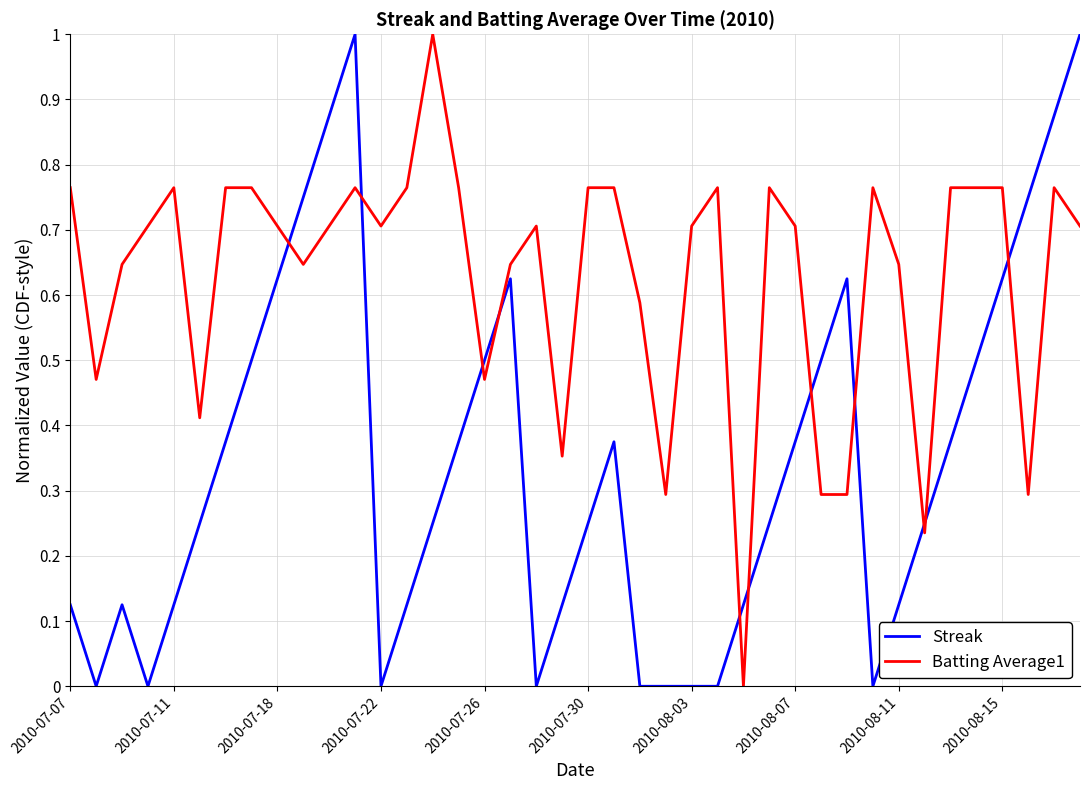

What is the average value of the Streak series?

0.3